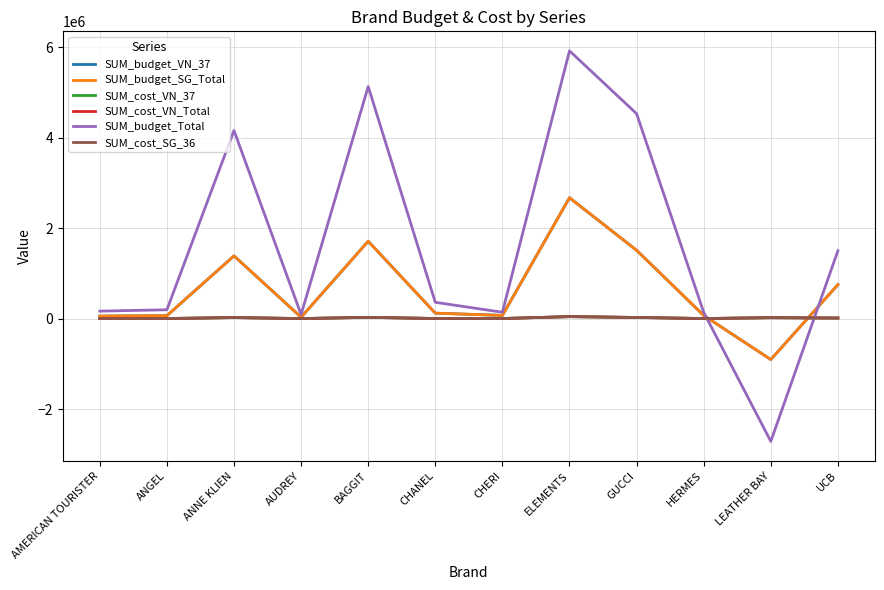

Does the chart have visible grid lines?

Yes